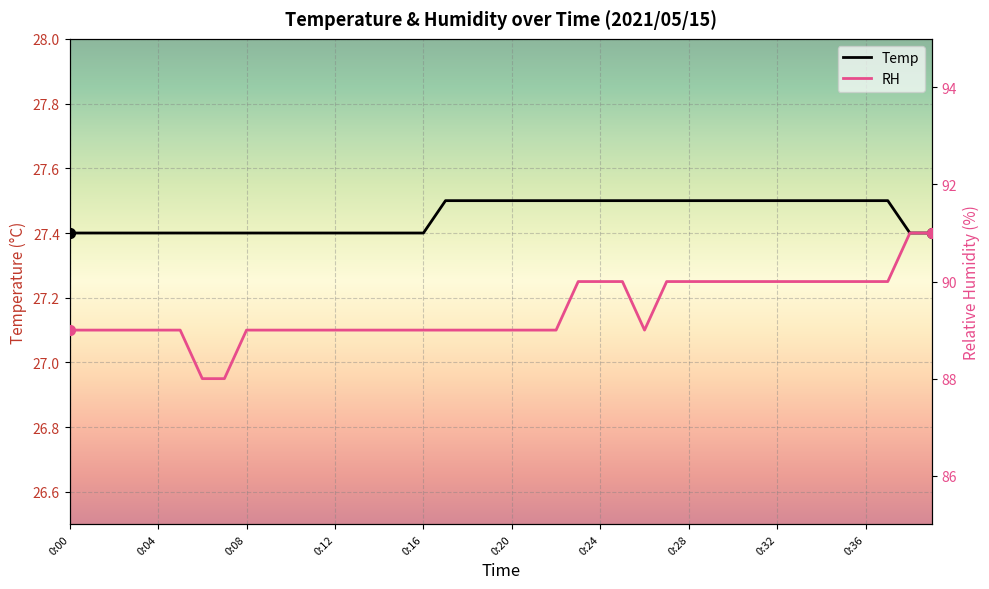

What is the total value across all series at 0:26?

116.5